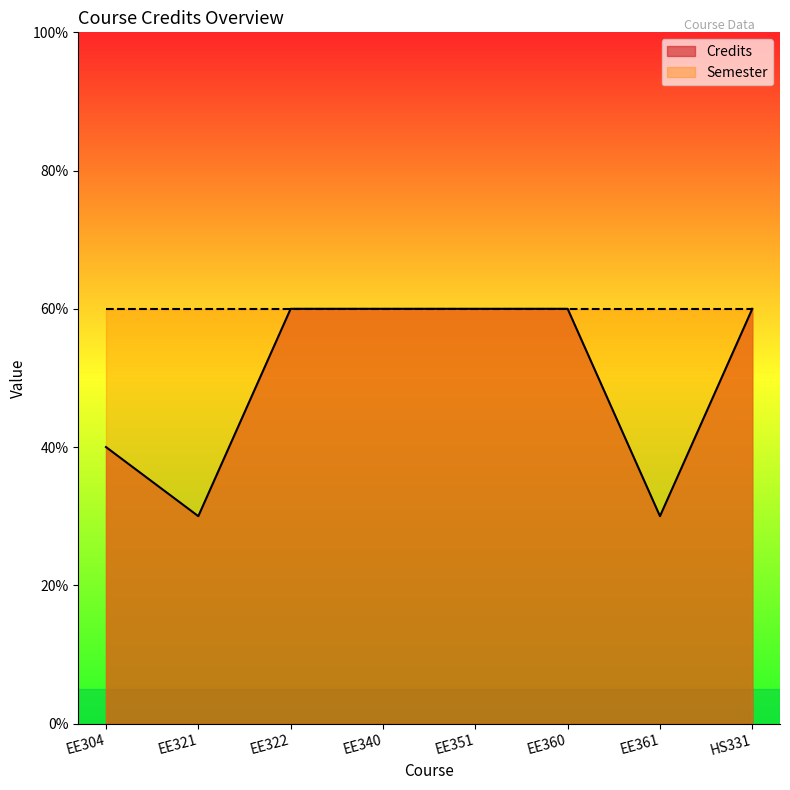

Which category has the highest value across all series?

EE322